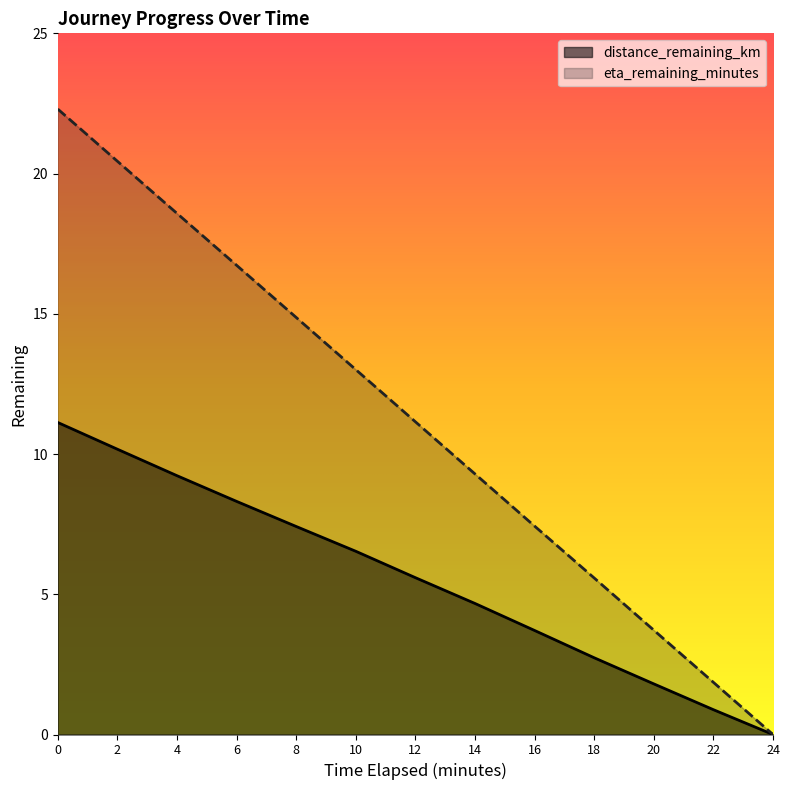

True or false: eta_remaining_minutes and distance_remaining_km cross at least once.

False